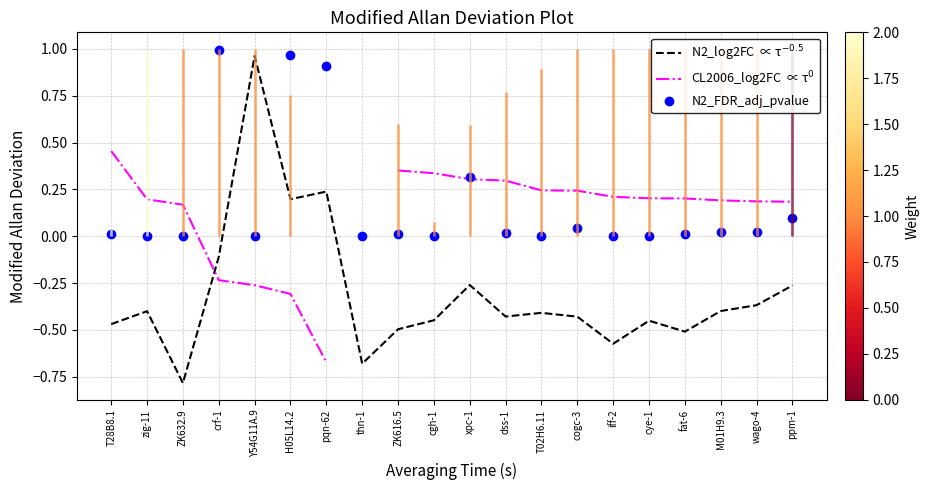

What is the label of the 10th point from the right?

xpc-1